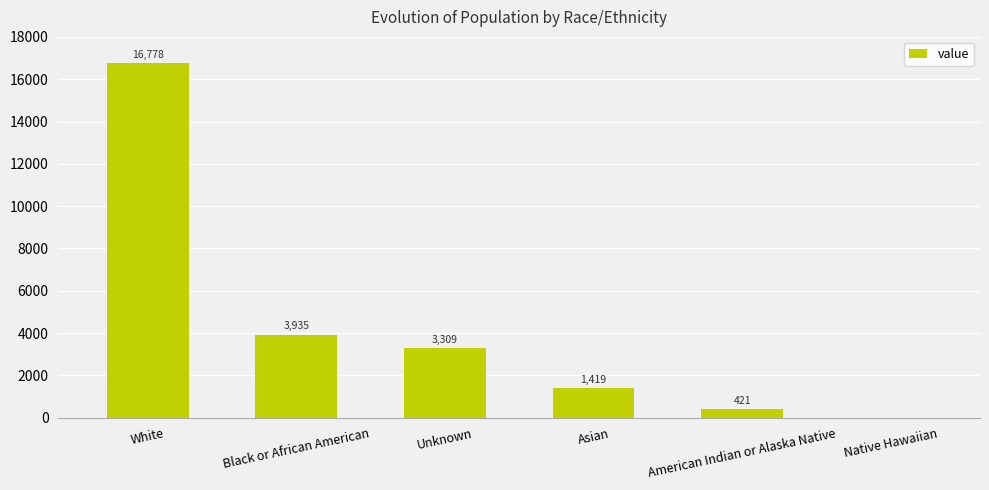

Are the bars grouped side by side (vs. stacked)?

No